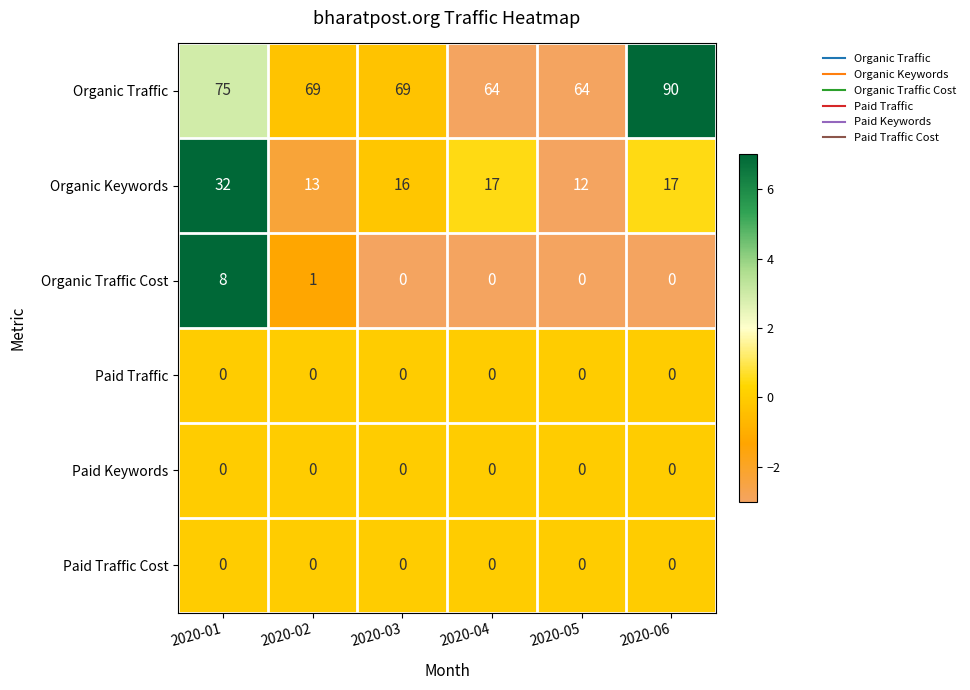

Read the Organic Keywords value at 2020-02, to the nearest 10.

10